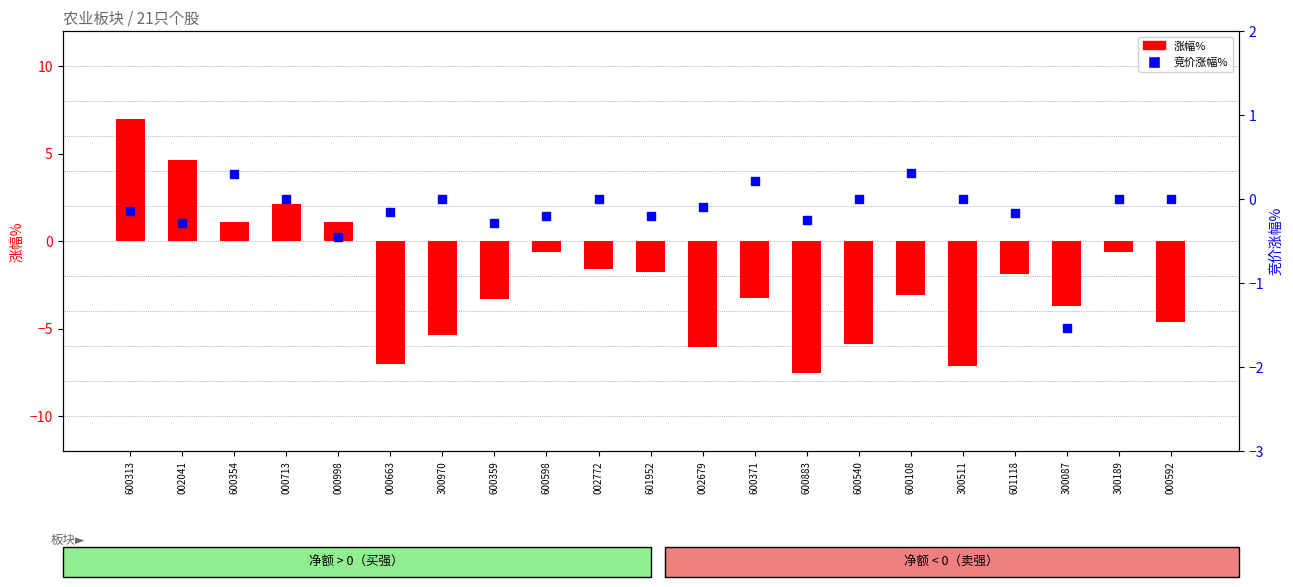

At how many categories does at least one series exceed 4?

2